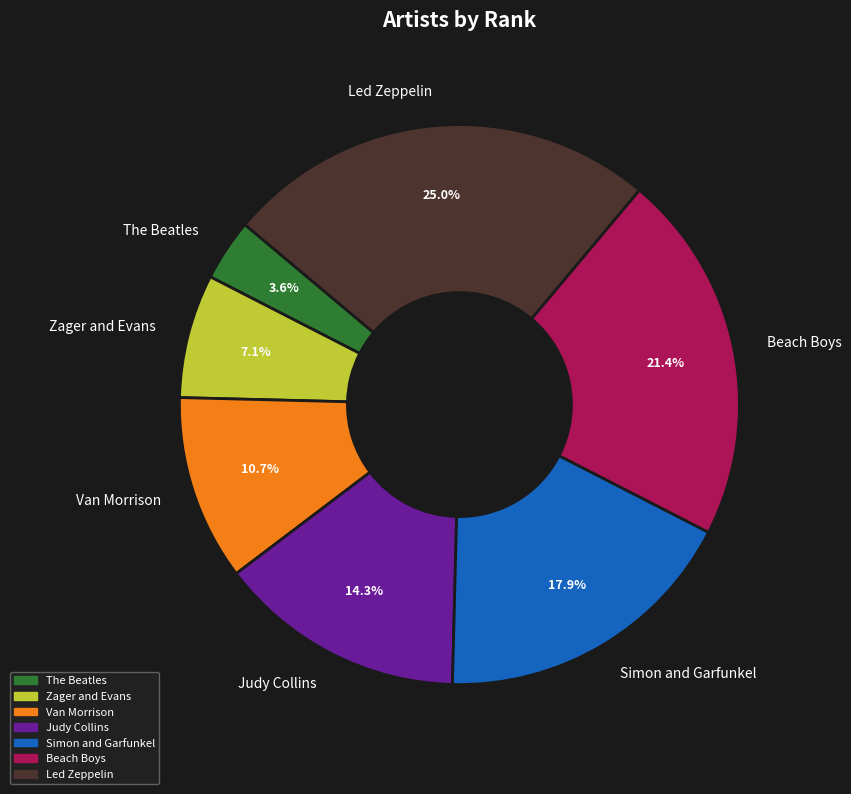

Is there a majority slice in this chart?

No